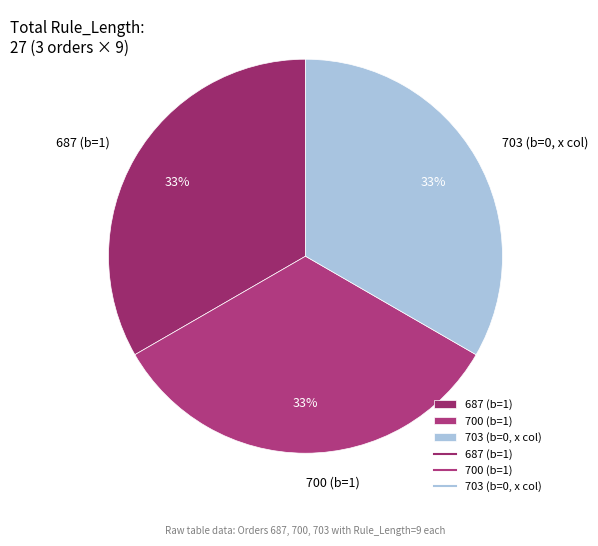

Combined, do 703 (b=0, x col) and 700 (b=1) account for over 50%?

Yes